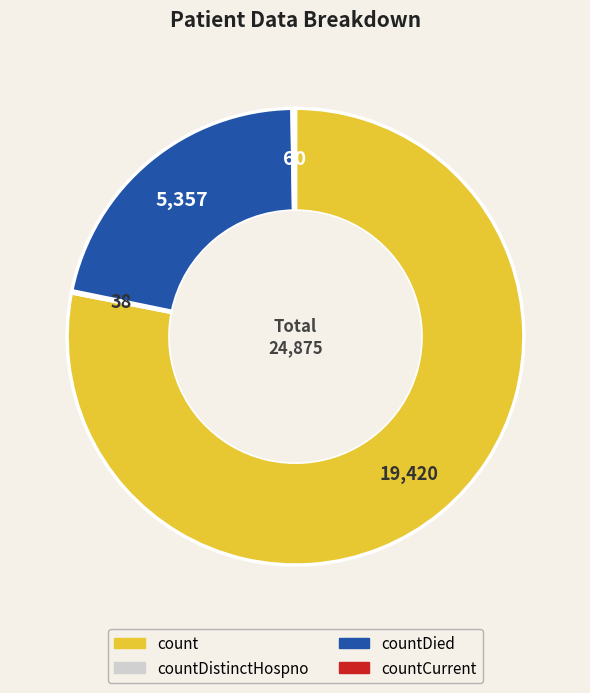

Which slice represents more than half of the pie?

count